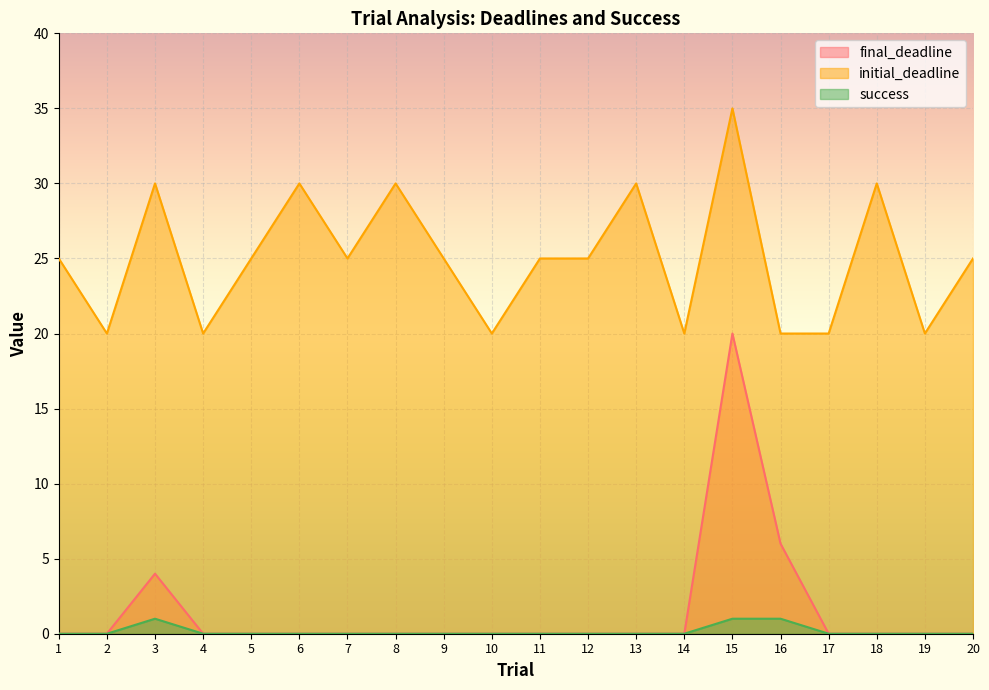

What is the spread (max minus min) of values at 13?

30